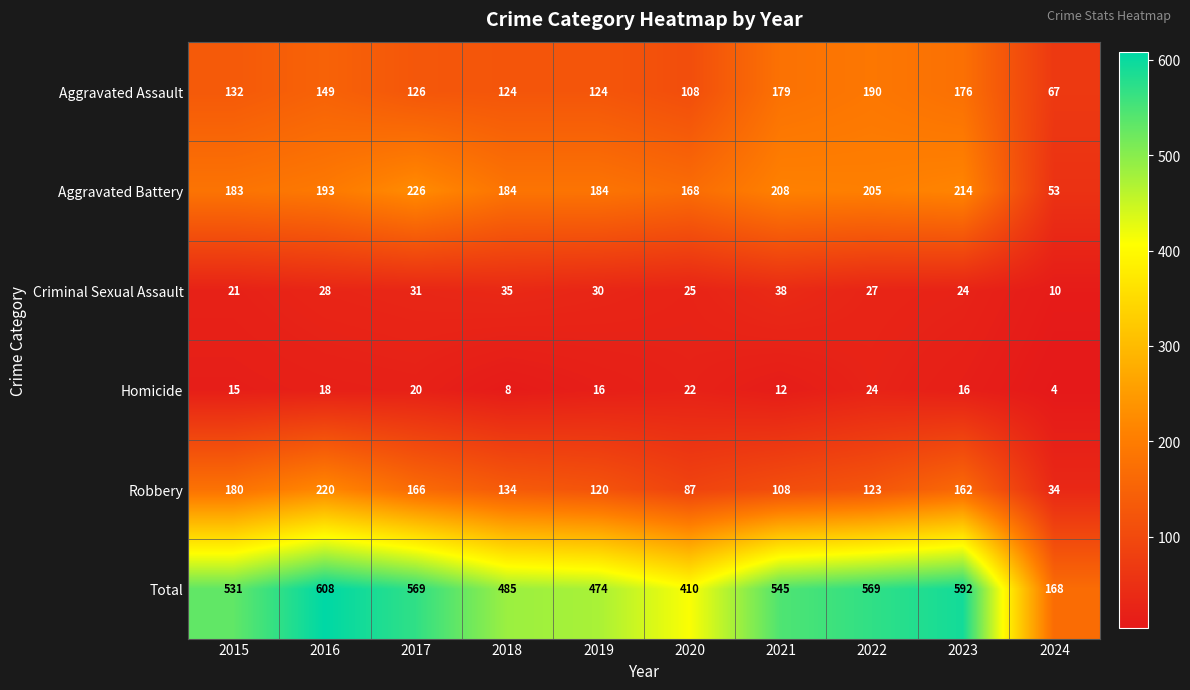

Which series has the largest range (max minus min)?

Total